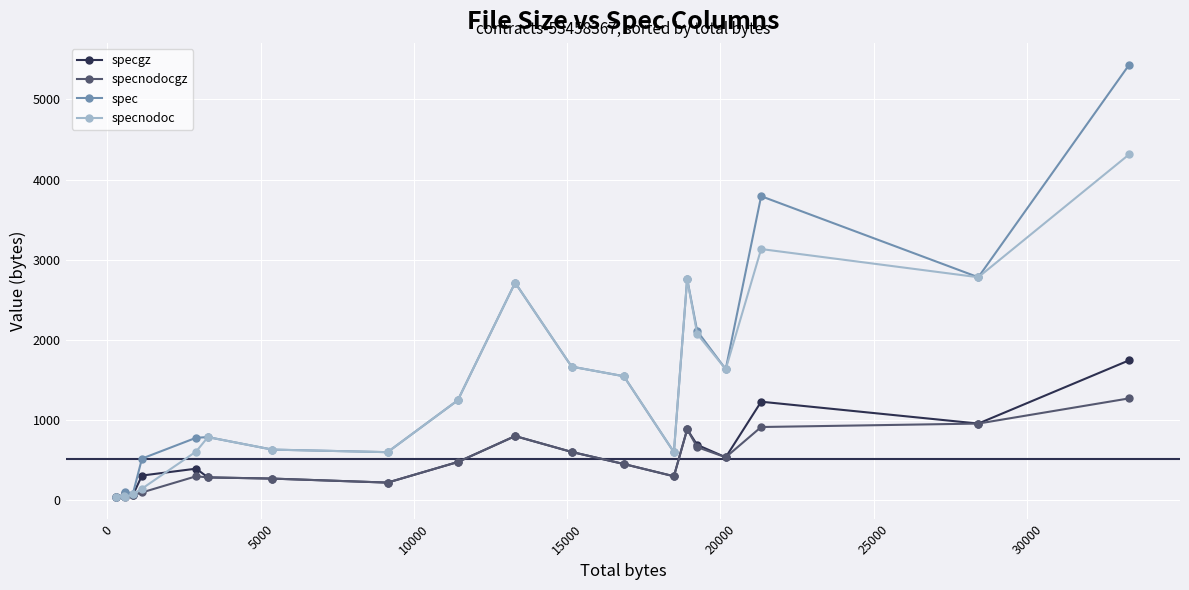

What is the difference between the second highest and minimum values in the specgz series?

1187